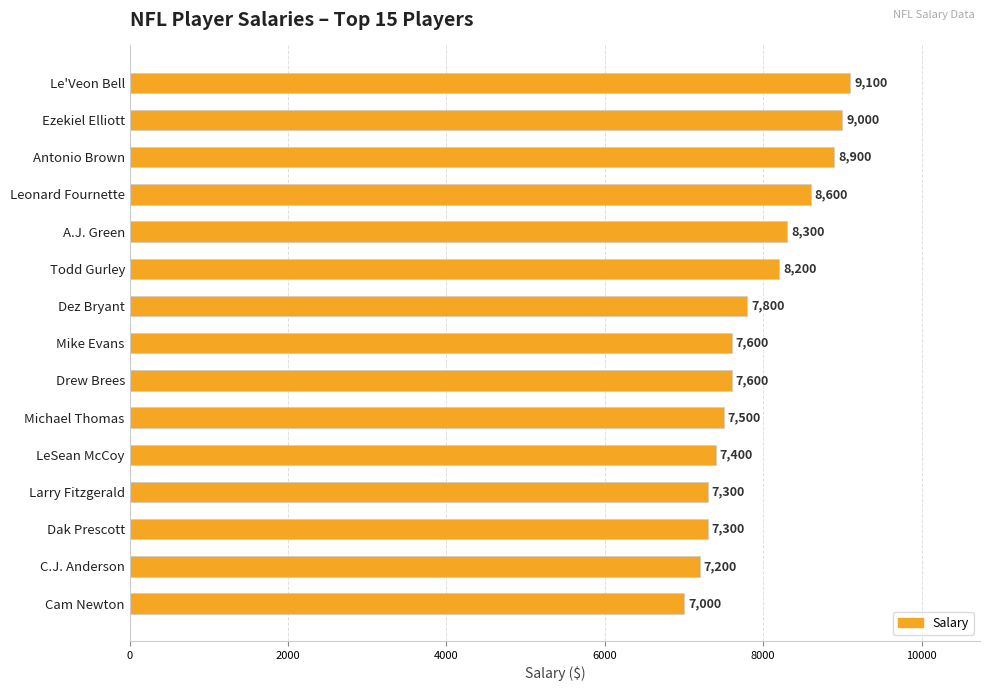

What is the sum of all values?

118800